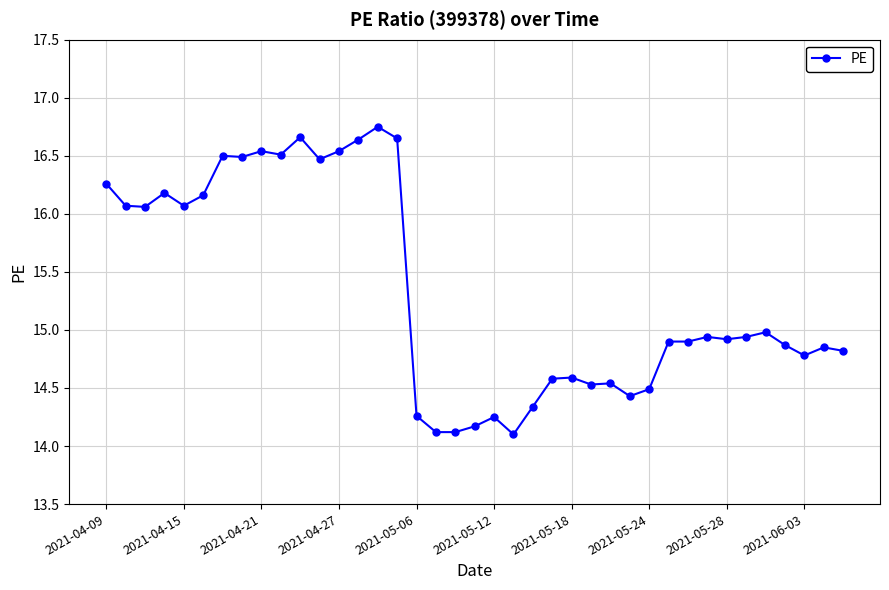

True or false: the data has more than 2 interior local peaks.

True